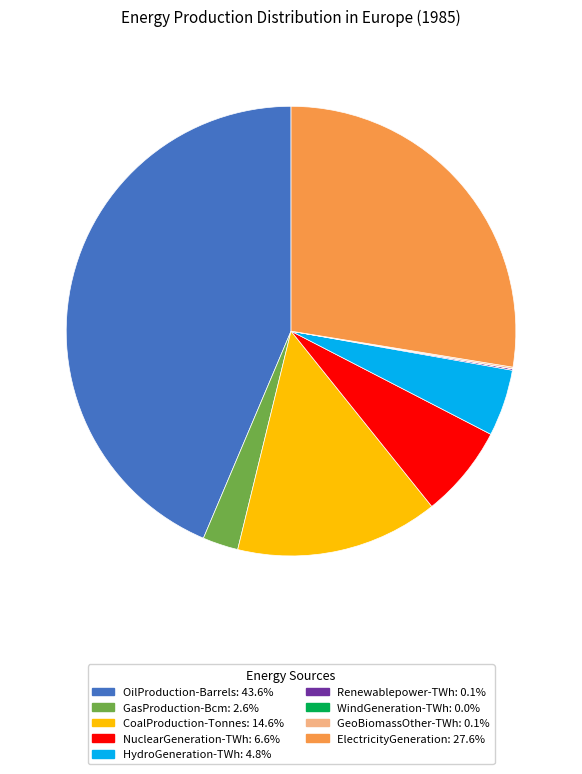

Is there a majority slice in this chart?

No